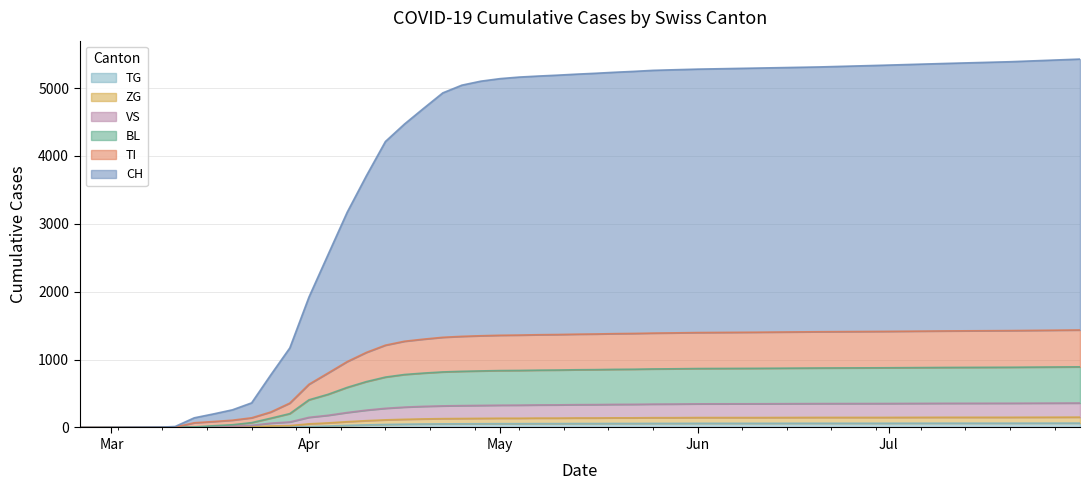

How many series are shown in this chart?

6